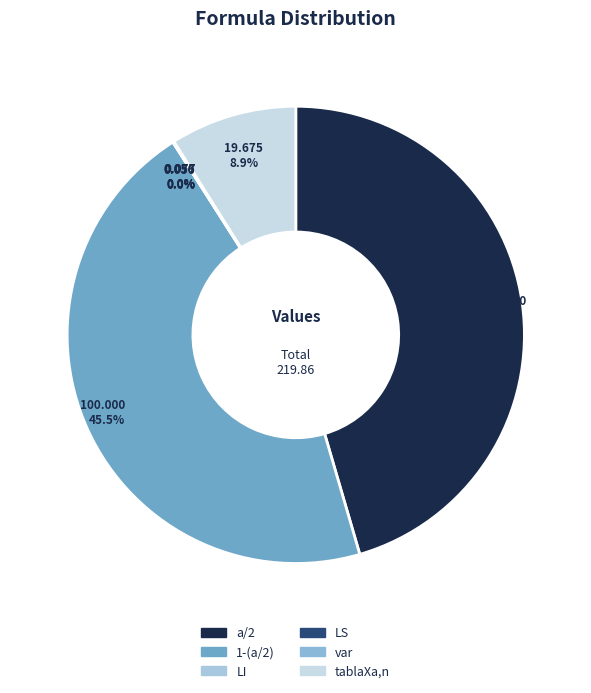

Is it true that var is 0% of the pie?

True